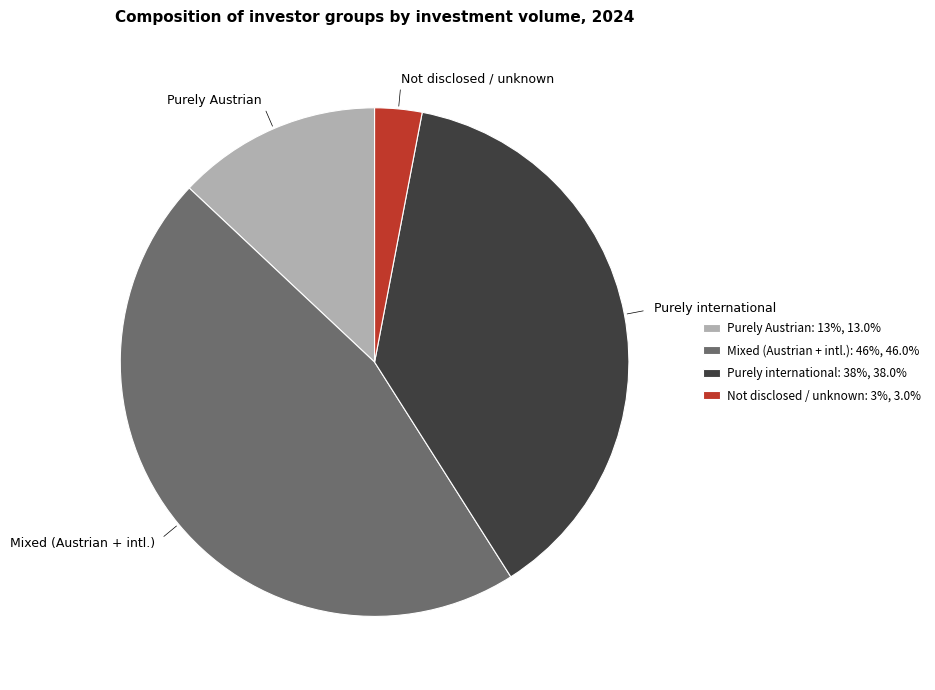

Rank the categories by value from highest to lowest.

Mixed (Austrian + intl.), Purely international, Purely Austrian, Not disclosed / unknown